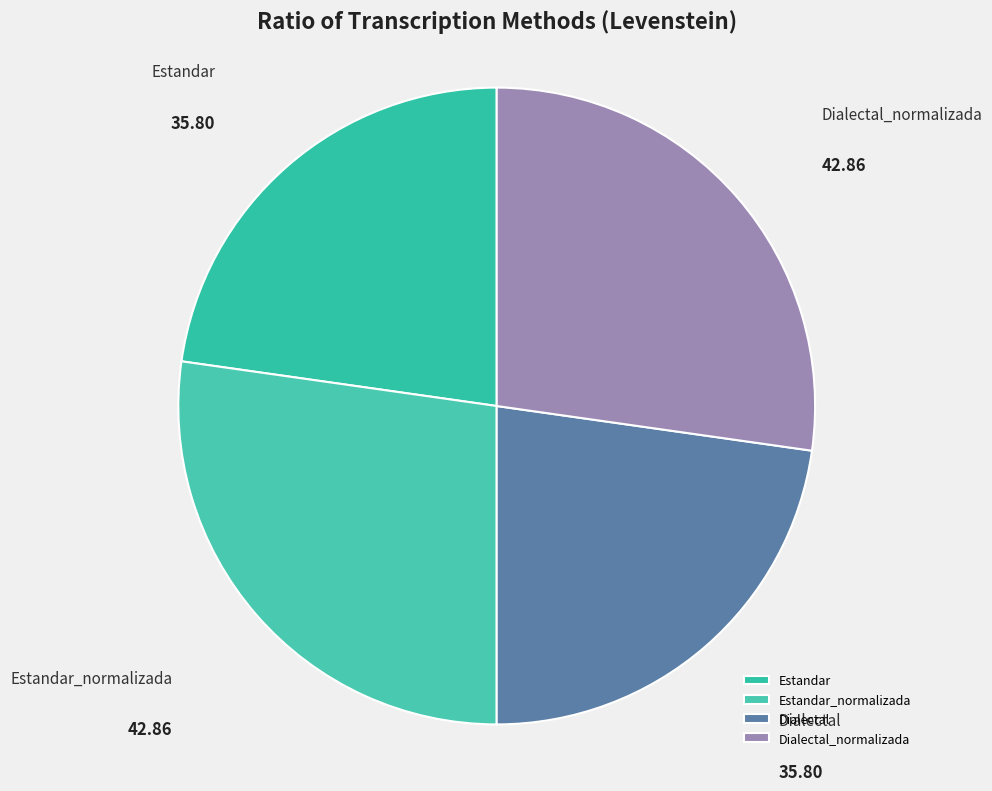

Does any single category account for the majority?

No